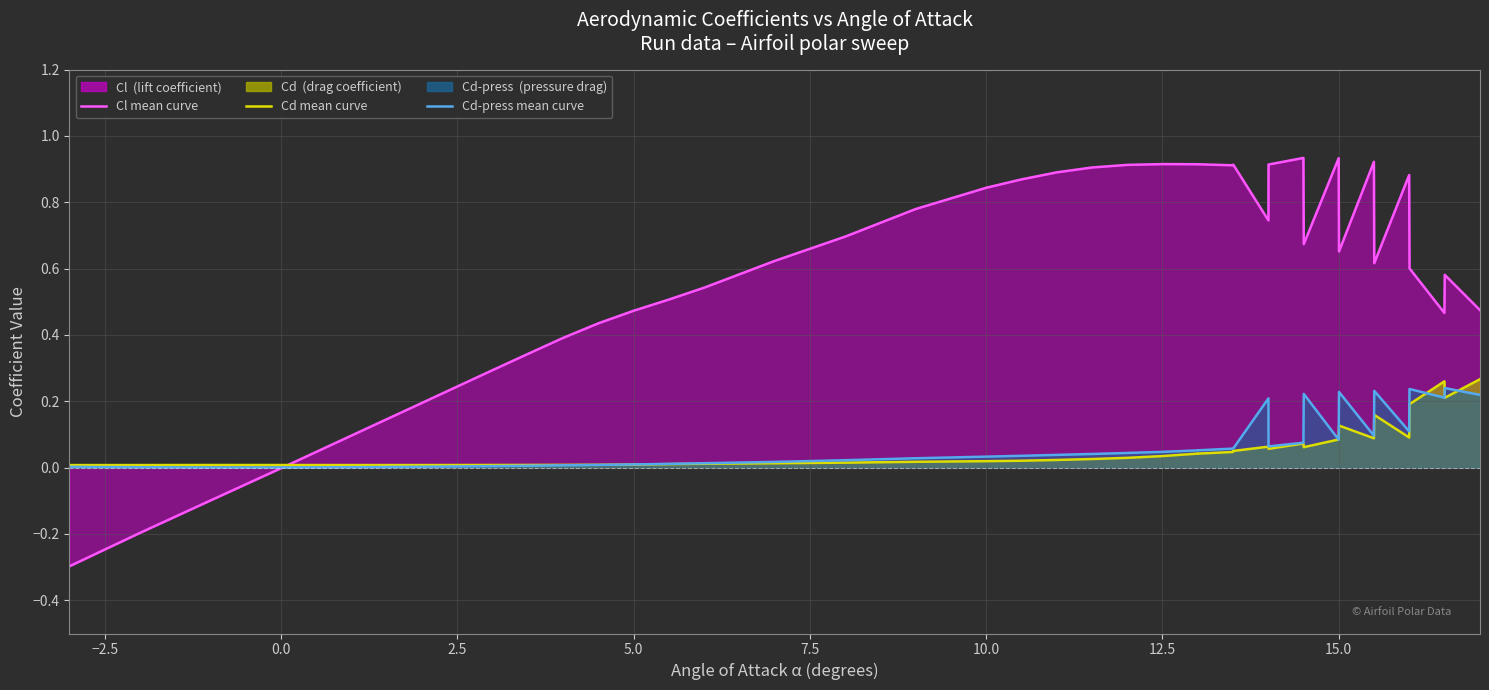

How many lines are shown in the chart?

3